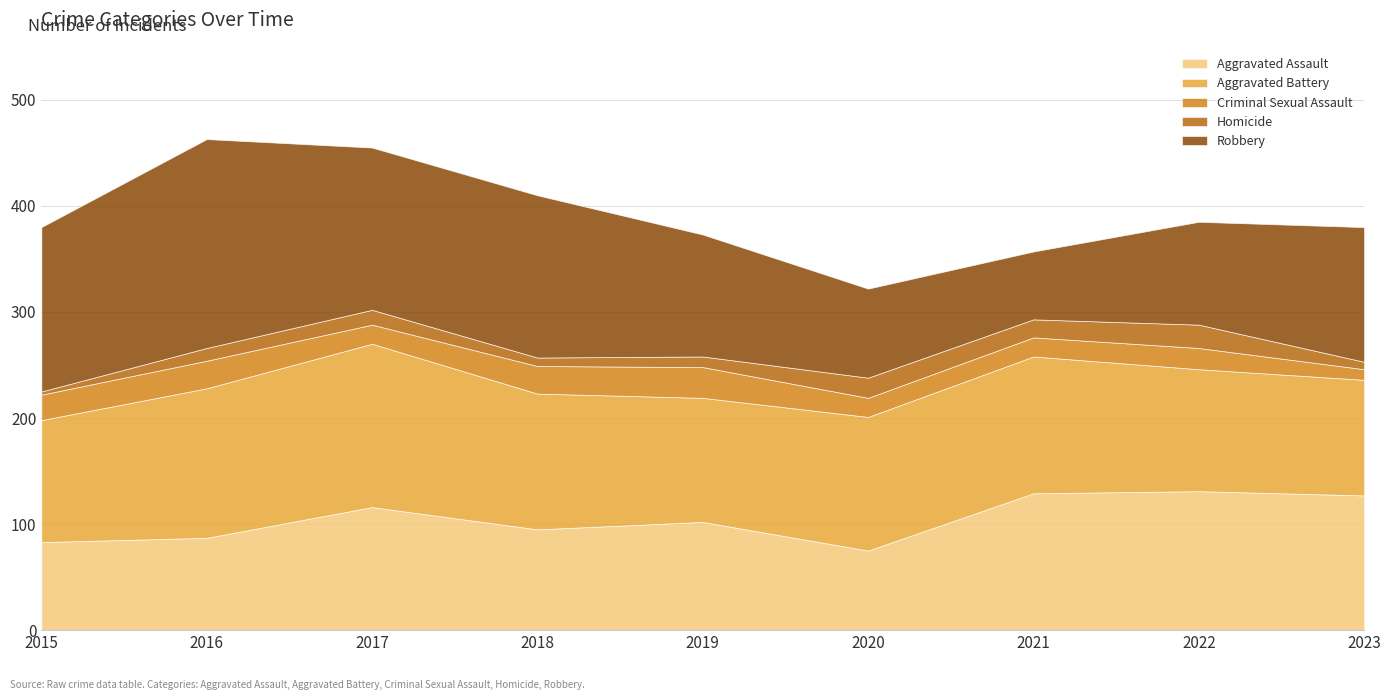

Reading left to right, what are all the values shown in this chart?

Aggravated Assault: 2015=83	2016=87	2017=116	2018=95	2019=102	2020=75	2021=129	2022=131	2023=127
Aggravated Battery: 2015=115	2016=141	2017=154	2018=128	2019=117	2020=126	2021=129	2022=115	2023=109
Criminal Sexual Assault: 2015=24	2016=26	2017=18	2018=26	2019=29	2020=18	2021=18	2022=20	2023=10
Homicide: 2015=3	2016=12	2017=14	2018=8	2019=10	2020=19	2021=17	2022=22	2023=7
Robbery: 2015=155	2016=197	2017=153	2018=153	2019=115	2020=84	2021=64	2022=97	2023=127